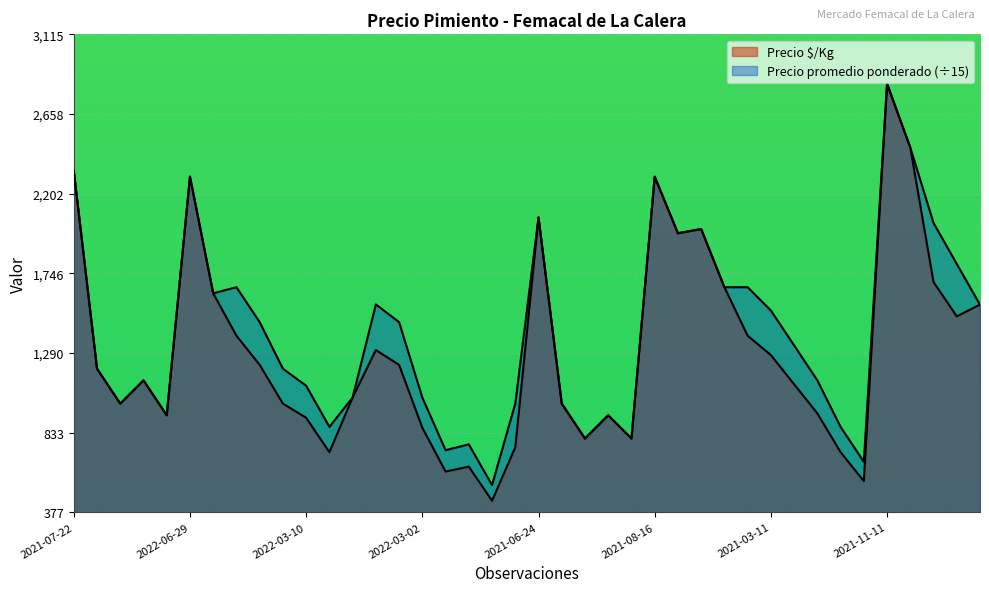

How many lines are shown in the chart?

2